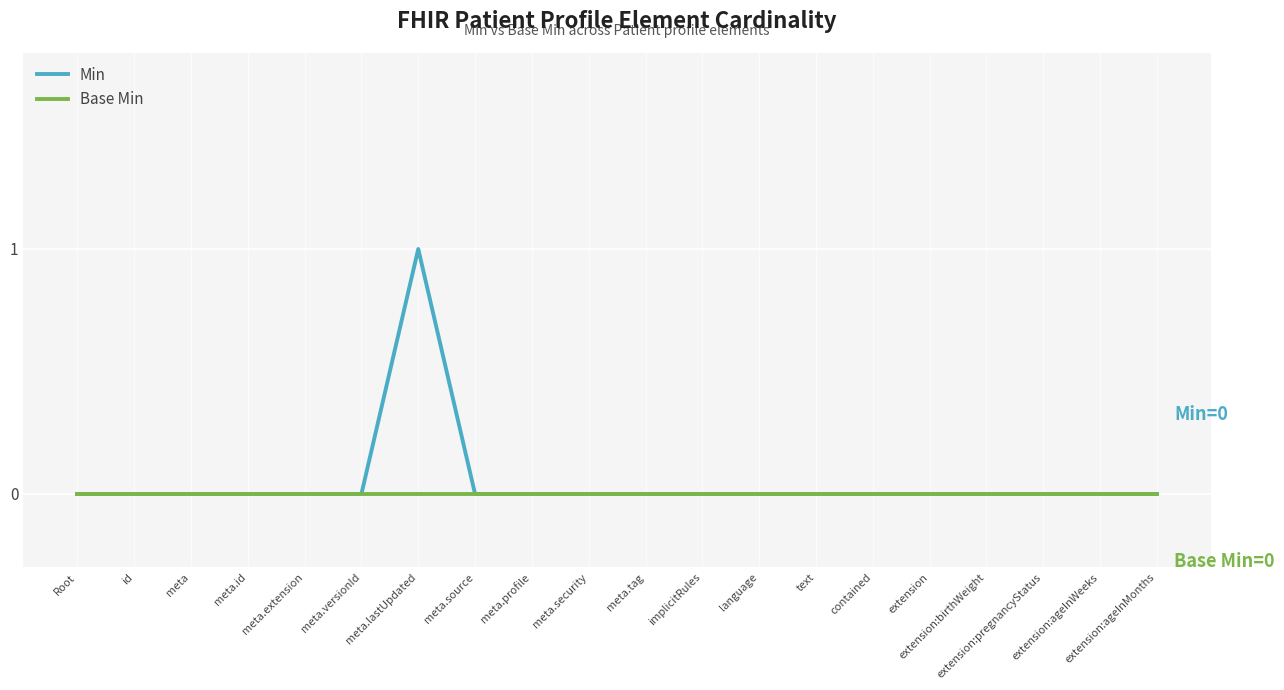

List the series in order of their peak value, highest first.

Min, Base Min